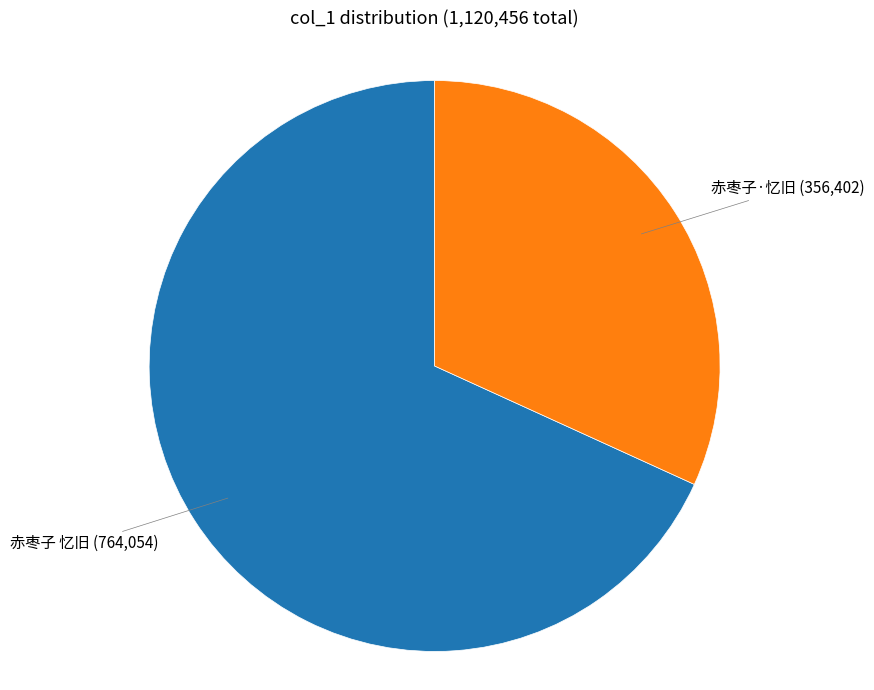

Count the number of slices in the pie.

2